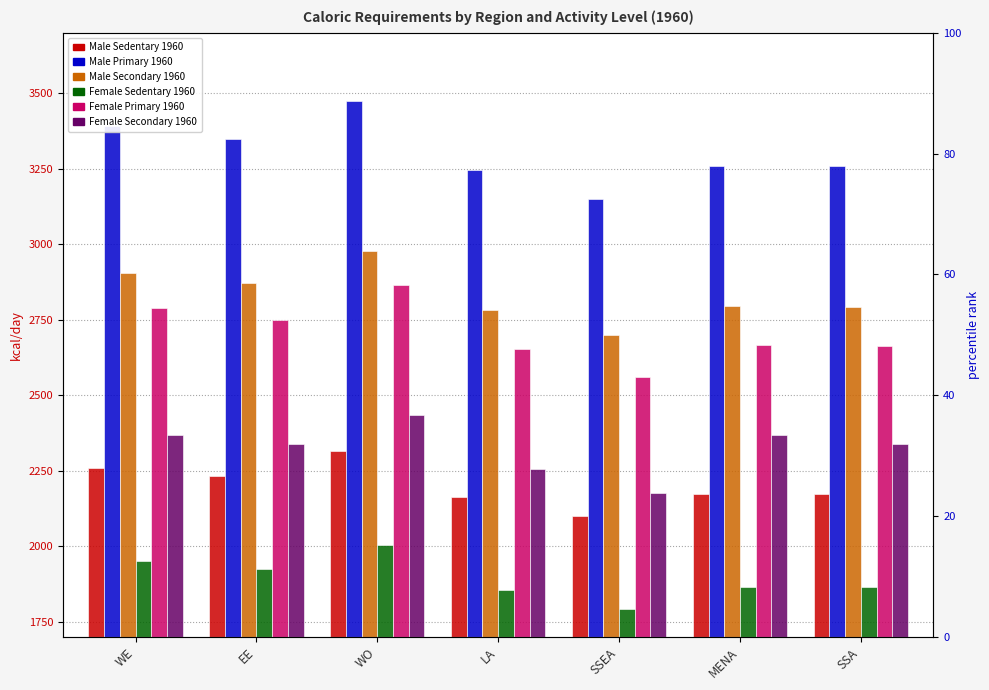

What is the label of the 5th bar from the right?

WO